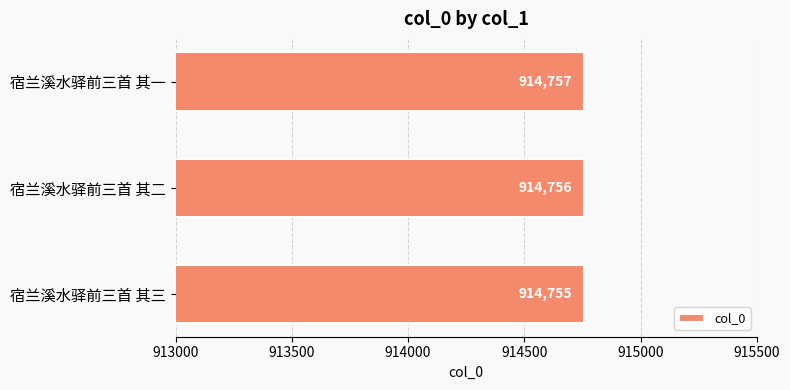

The chart shows a value of 914755 at 宿兰溪水驿前三首 其三. True or false?

True